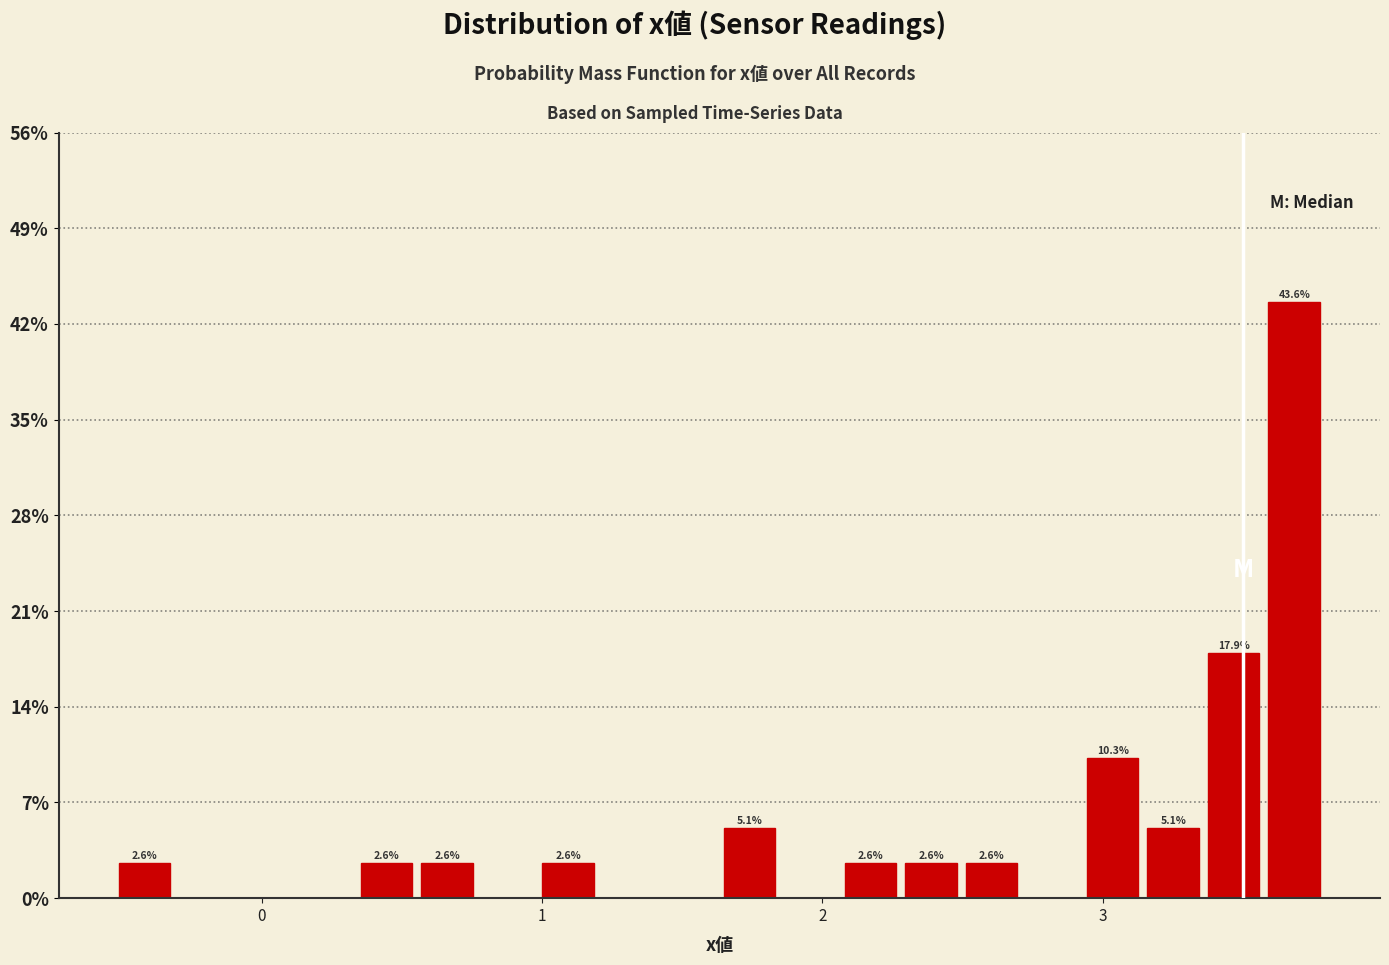

Around what value on the x-axis is the tallest bar? Give the approximate position of its centre, as read against the axis.

3.7